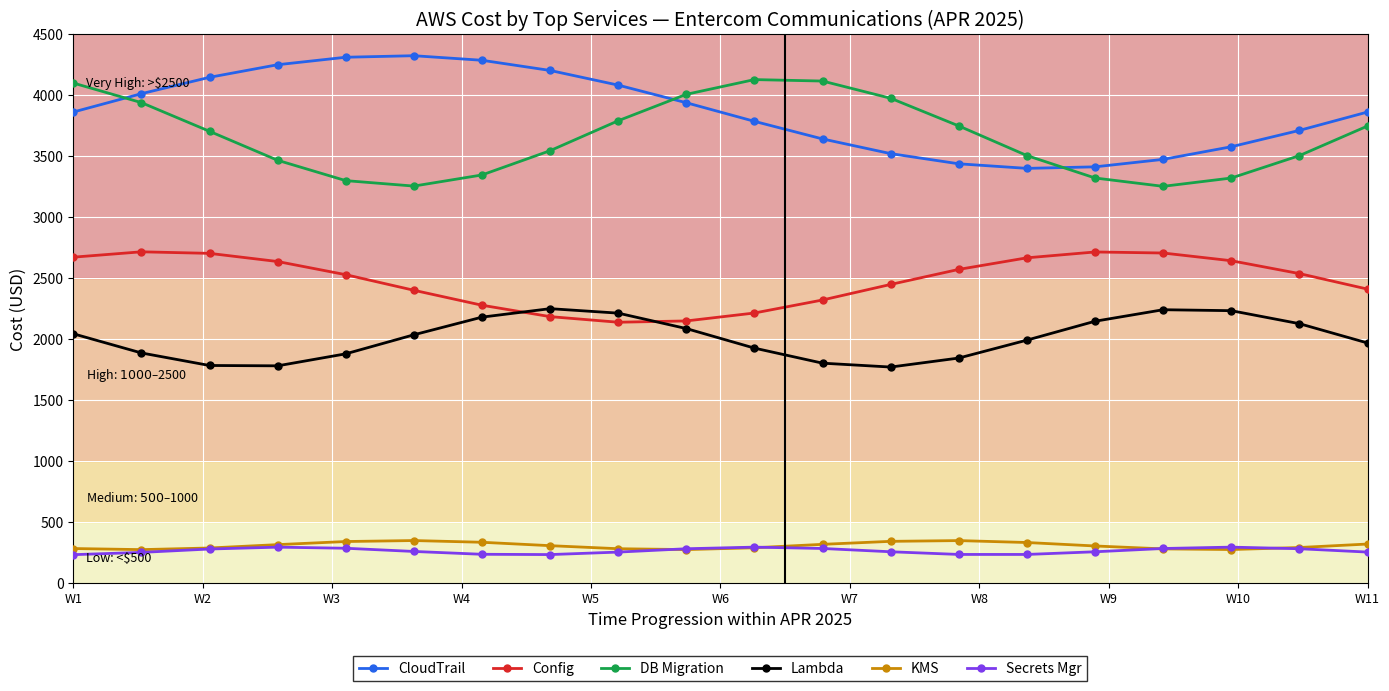

How many lines are shown in the chart?

6